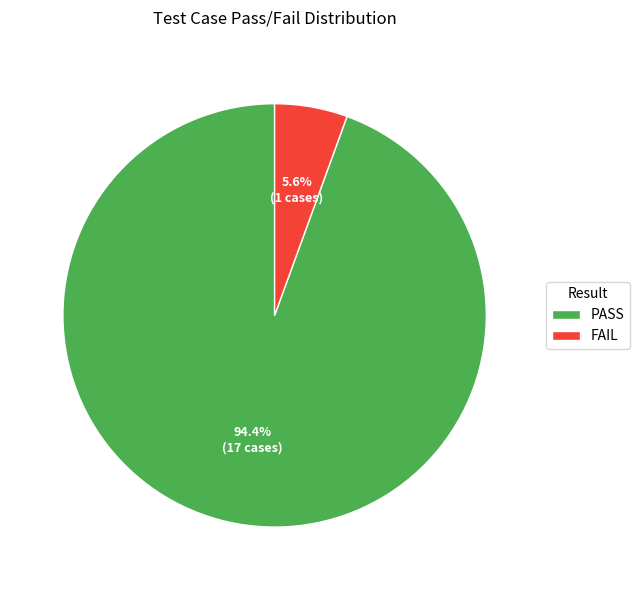

To the nearest percent, what is the average slice percentage?

50%